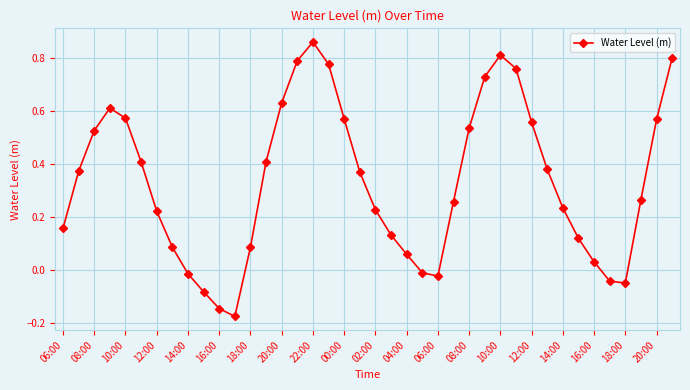

How many interior local peaks (higher than both neighbors) does the data have?

3